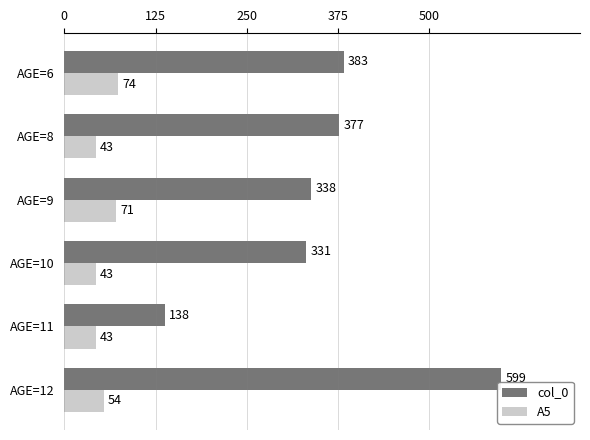

List the series in order of their peak value, lowest first.

A5, col_0